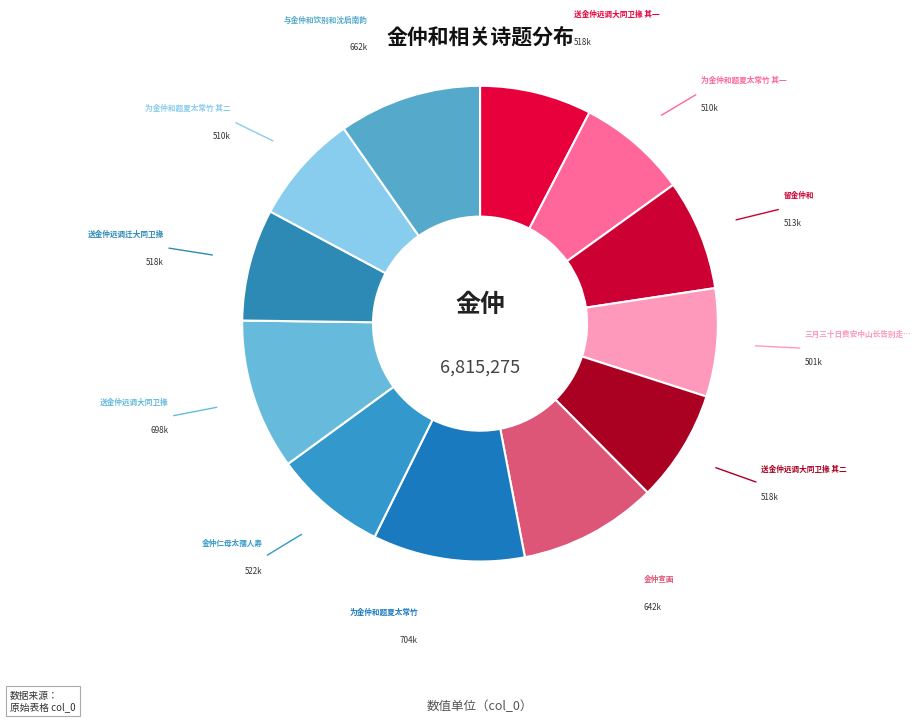

How many slices are in this pie chart?

12